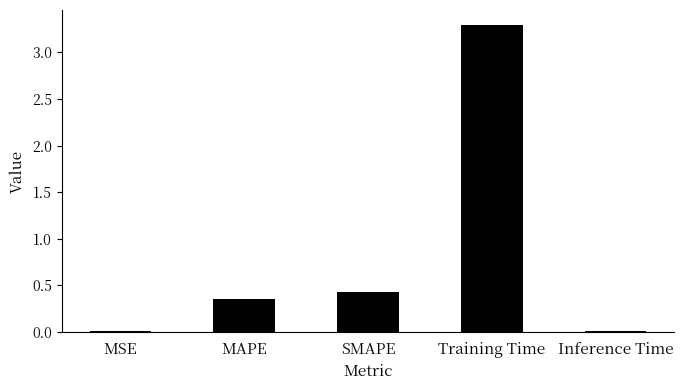

The value at Training Time is 1.2. True or false?

False